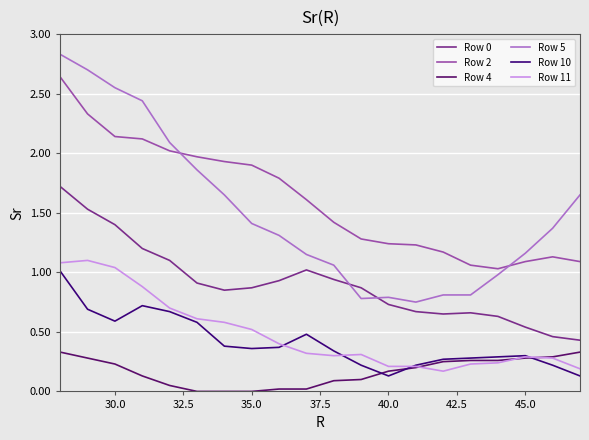

Does the chart display data point markers on the line(s)?

No